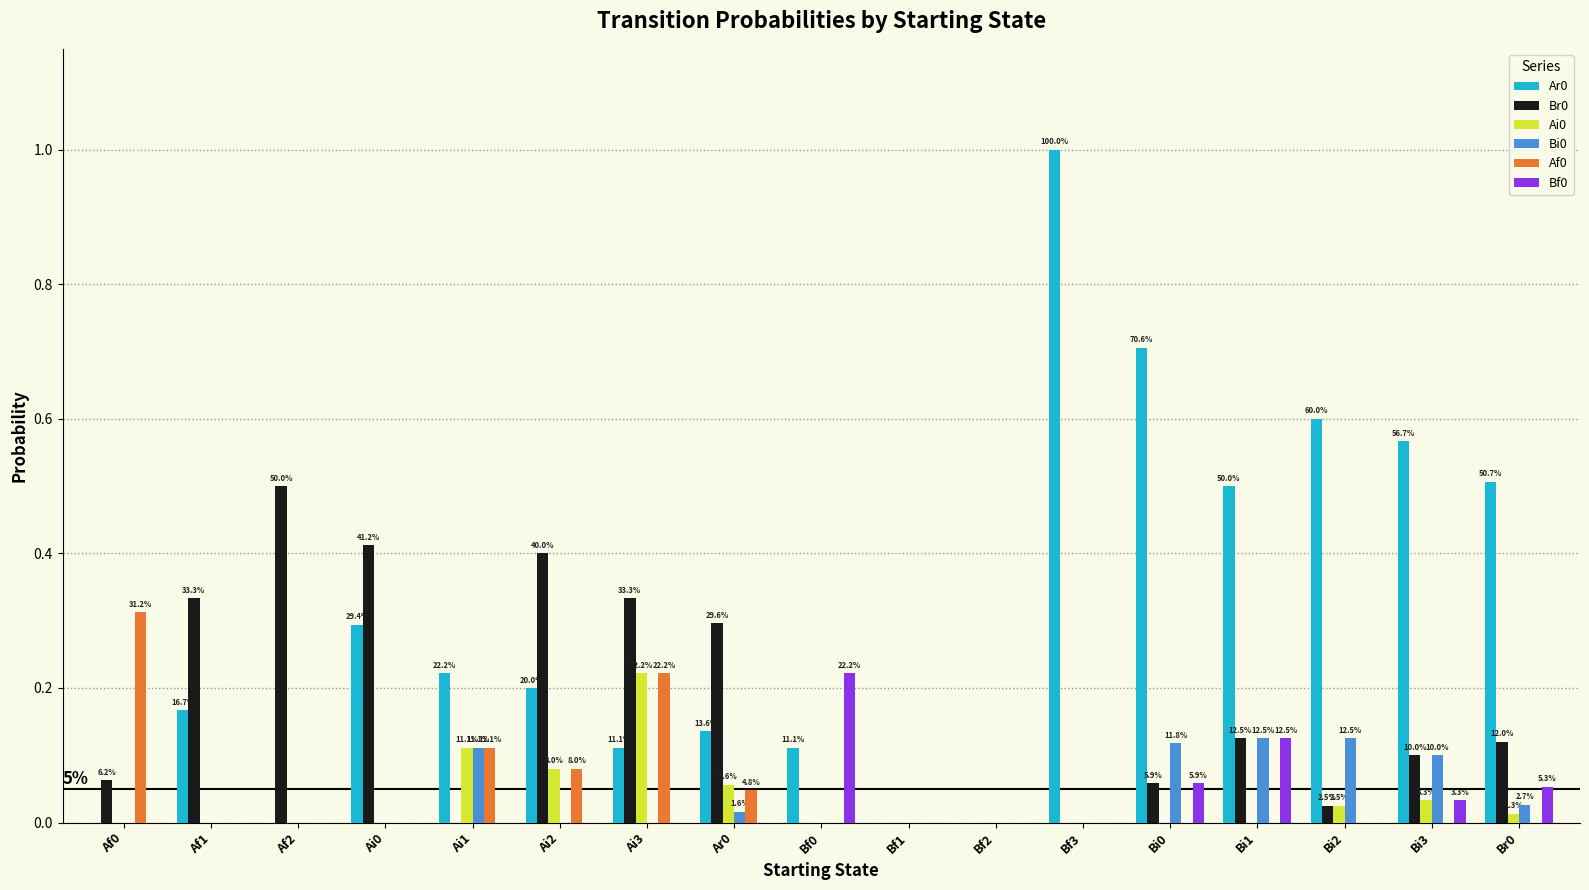

What is the total value across all series at Bi0?

0.9